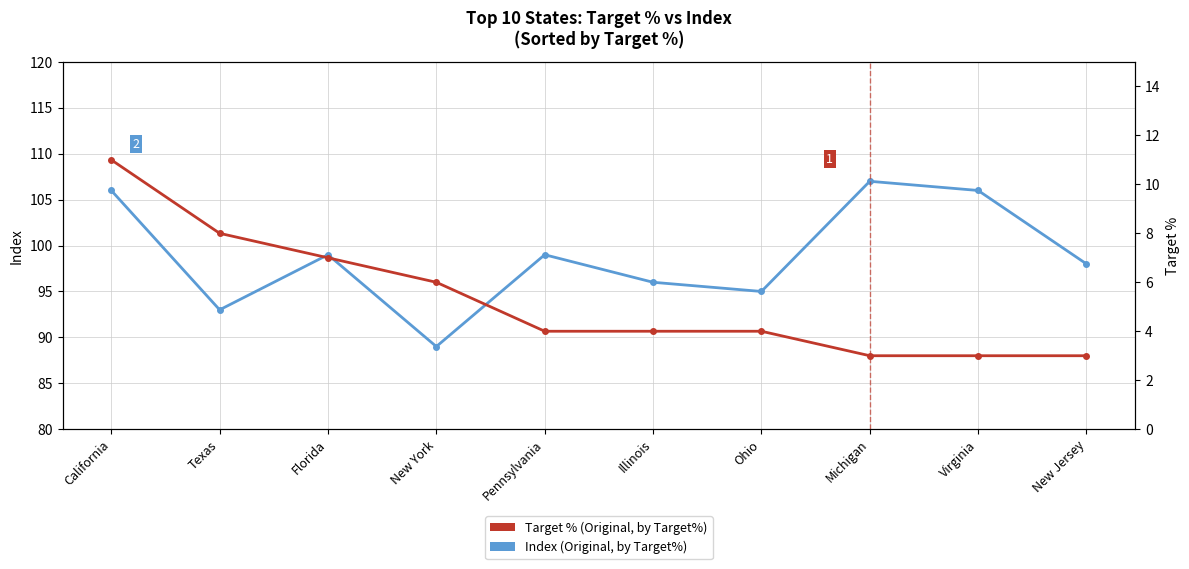

Reading left to right, transcribe all the data shown in this chart.

Index (Original, by Target%): California=106	Texas=93	Florida=99	New York=89	Pennsylvania=99	Illinois=96	Ohio=95	Michigan=107	Virginia=106	New Jersey=98
Target % (Original, by Target%): California=11	Texas=8	Florida=7	New York=6	Pennsylvania=4	Illinois=4	Ohio=4	Michigan=3	Virginia=3	New Jersey=3